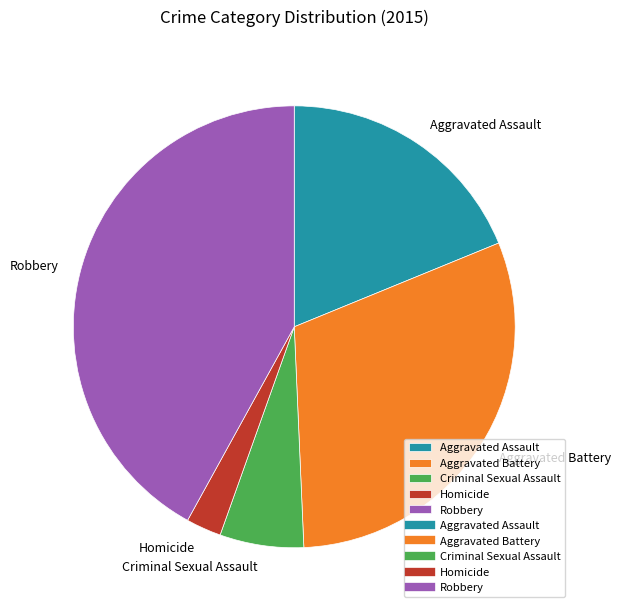

Is there any slice that represents more than half of the pie?

No